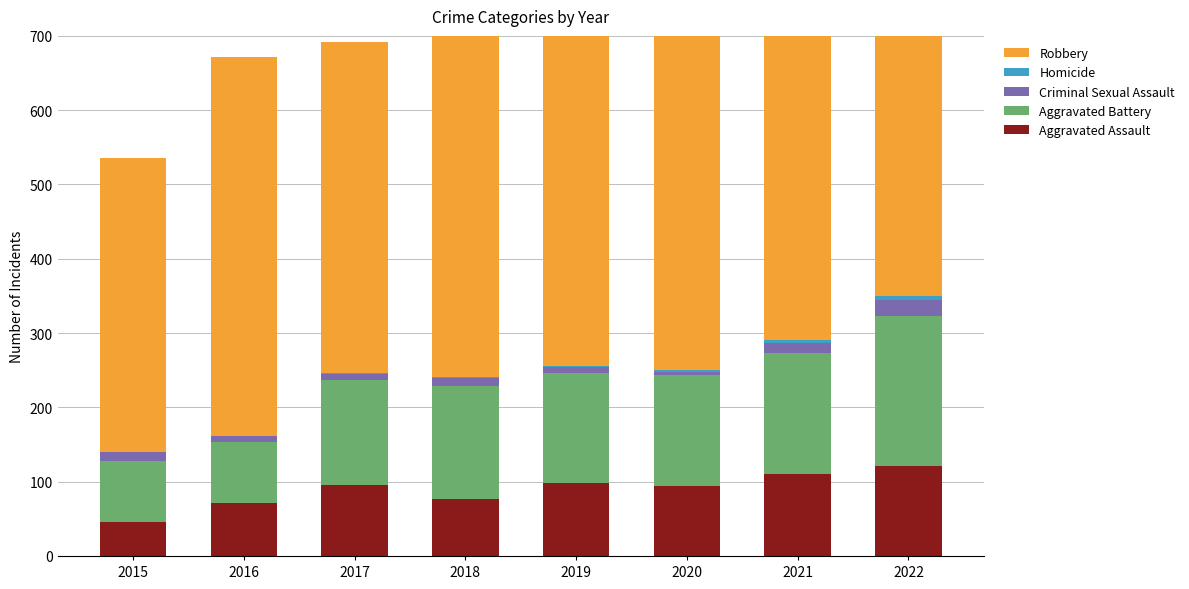

What is the difference between the highest and lowest values at 2017?

445